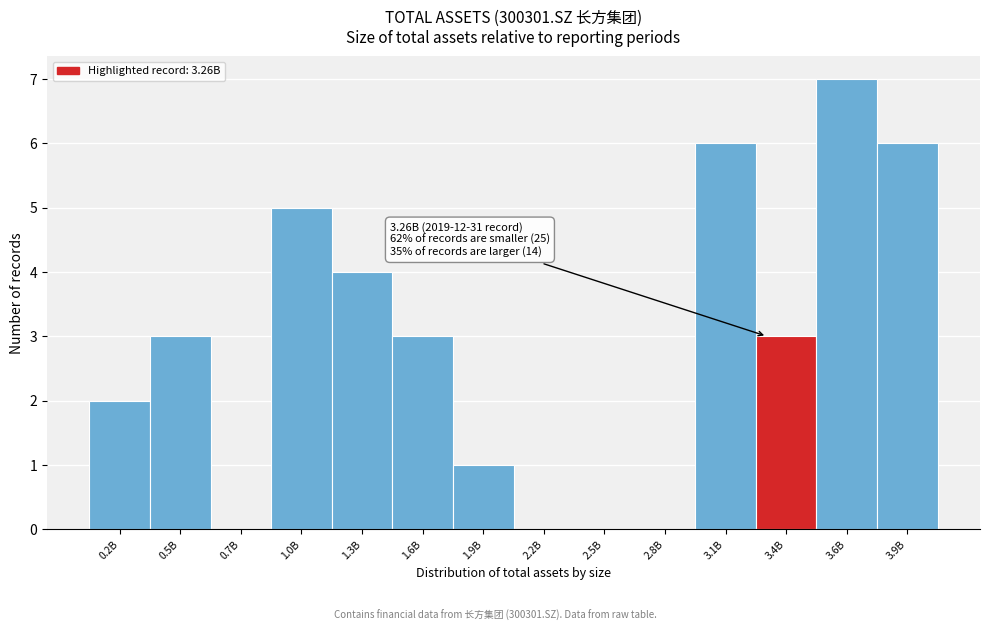

Reading right to left, extract all data points from this chart.

3.9B=6	3.6B=7	3.4B=3	3.1B=6	2.8B=0	2.5B=0	2.2B=0	1.9B=1	1.6B=3	1.3B=4	1.0B=5	0.7B=0	0.5B=3	0.2B=2